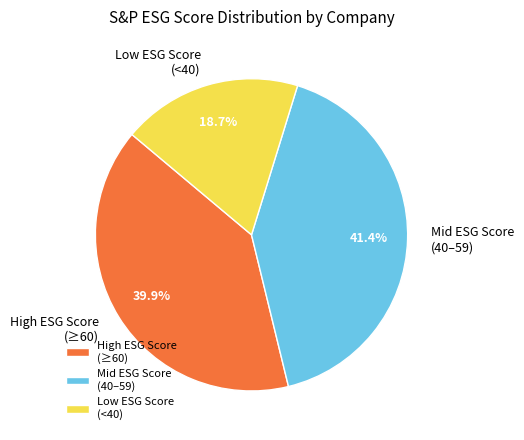

Does any single category account for the majority?

No